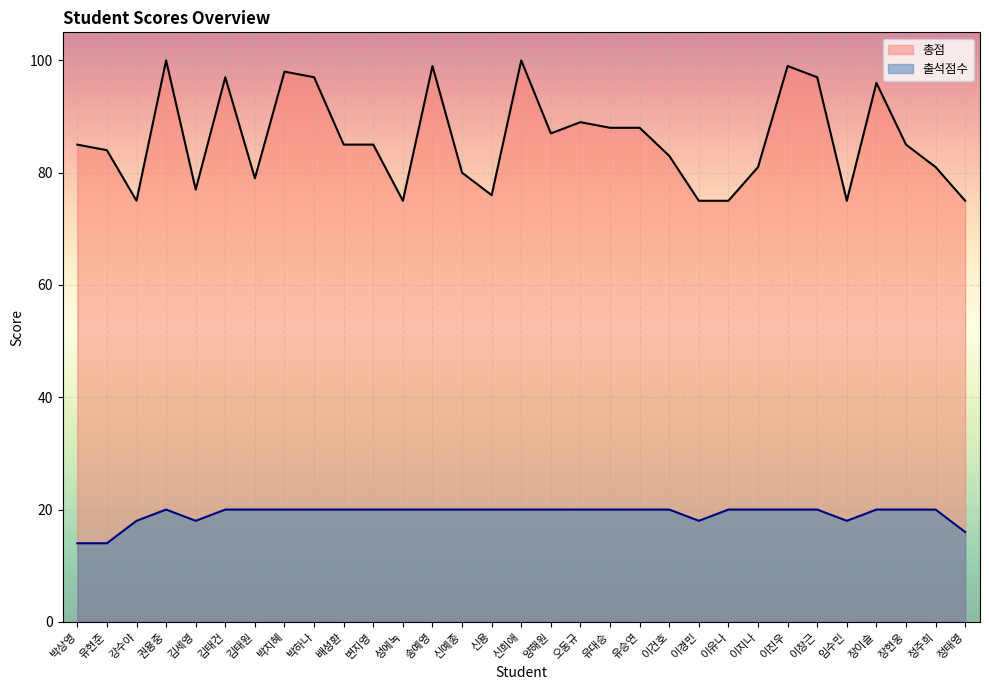

At 유현준, list the series in order from largest to smallest.

총점, 출석점수